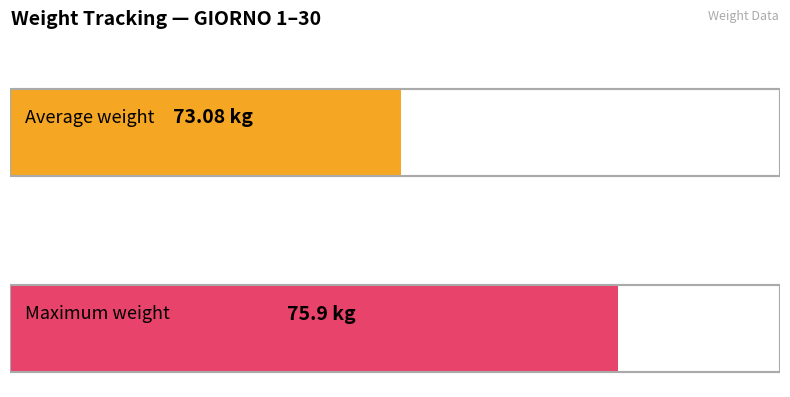

How many distinct data groups are displayed?

1